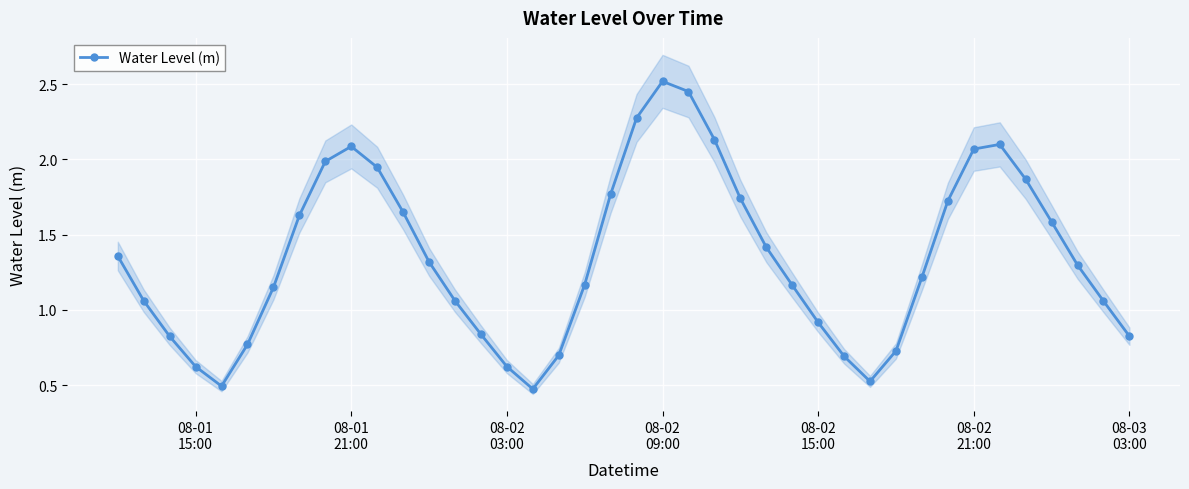

Count the number of categories in the chart.

40